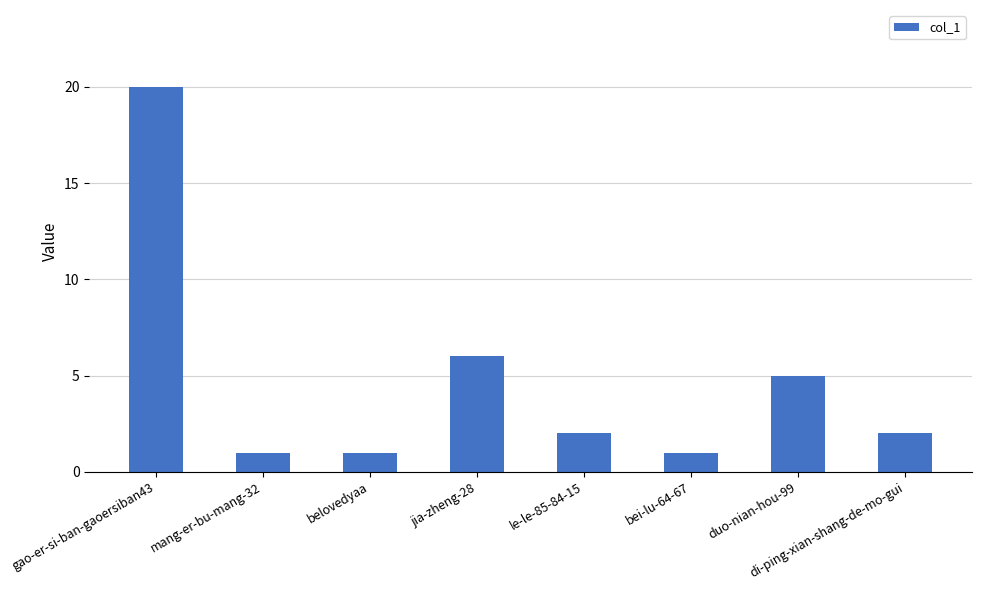

What is the sum of all values?

38